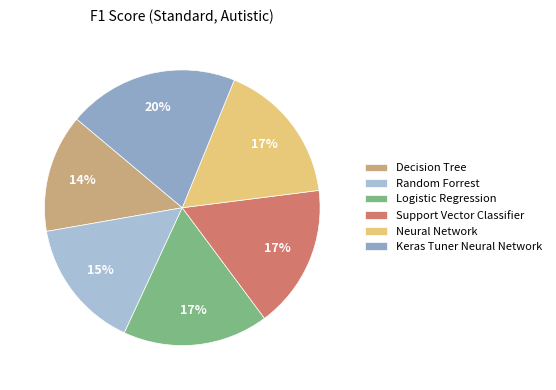

What percentage do Decision Tree and Random Forrest together represent?

29.2%